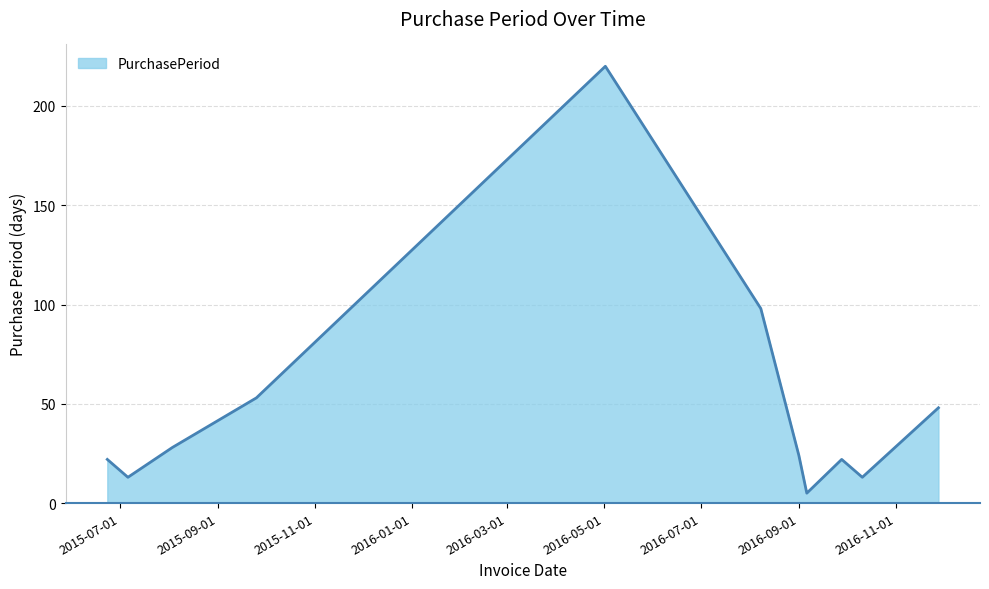

What is the maximum value shown in the chart?

220